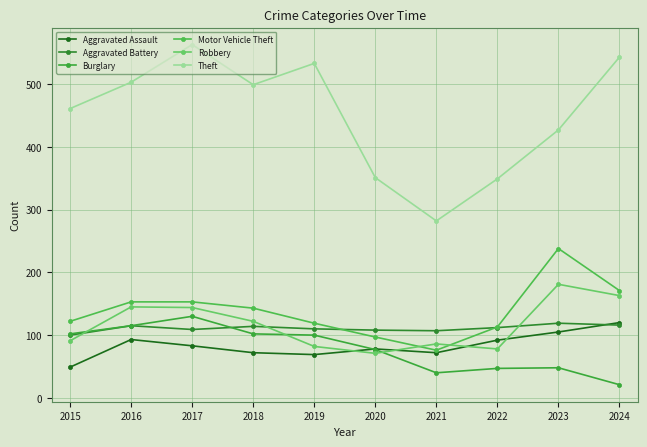

What is the maximum value shown in the chart?

563